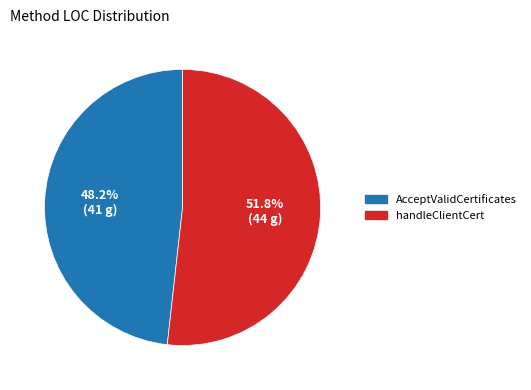

To the nearest percent, what percentage of the pie is AcceptValidCertificates?

48%